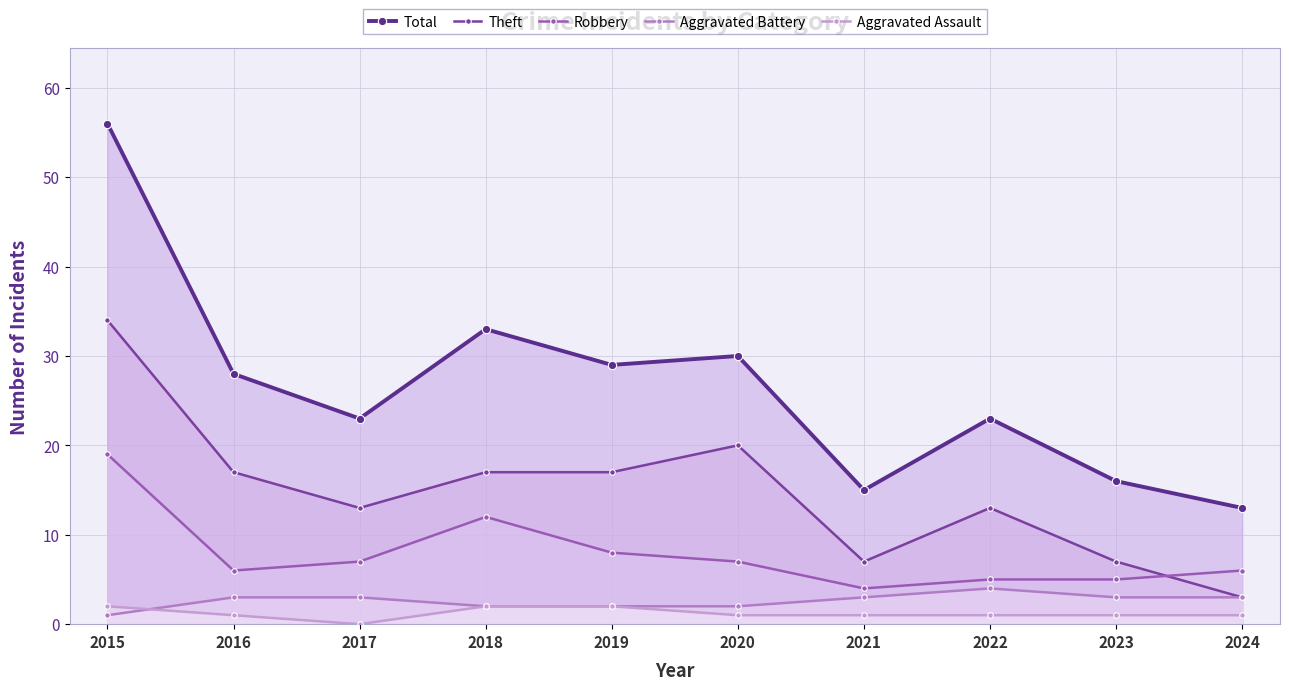

At how many categories does at least one series exceed 4?

10